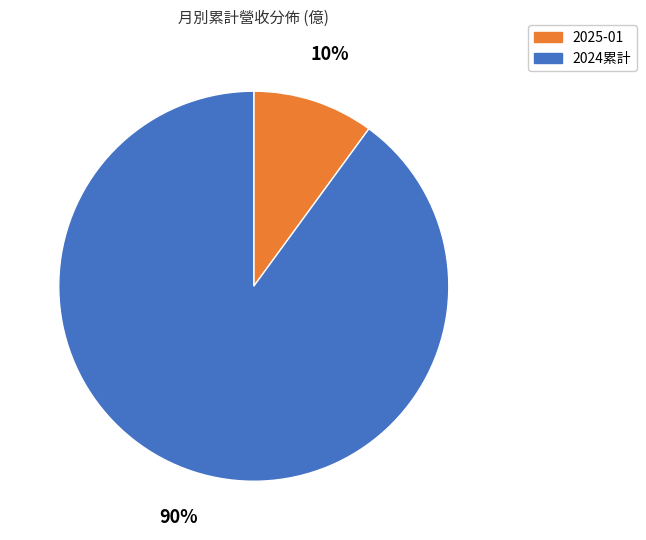

To the nearest percent, what is the average slice percentage?

50%